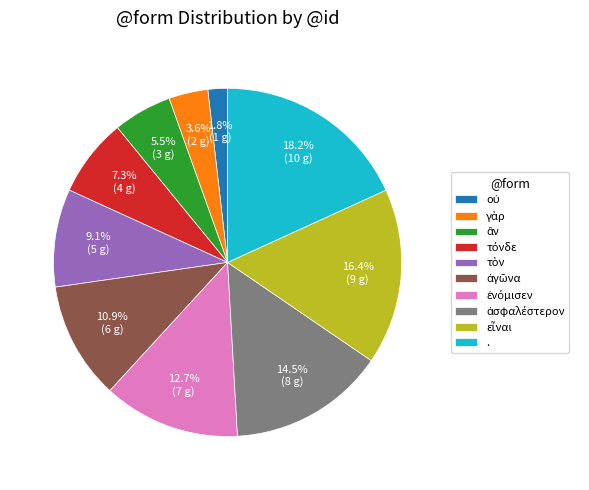

What is the largest slice in the pie chart?

.